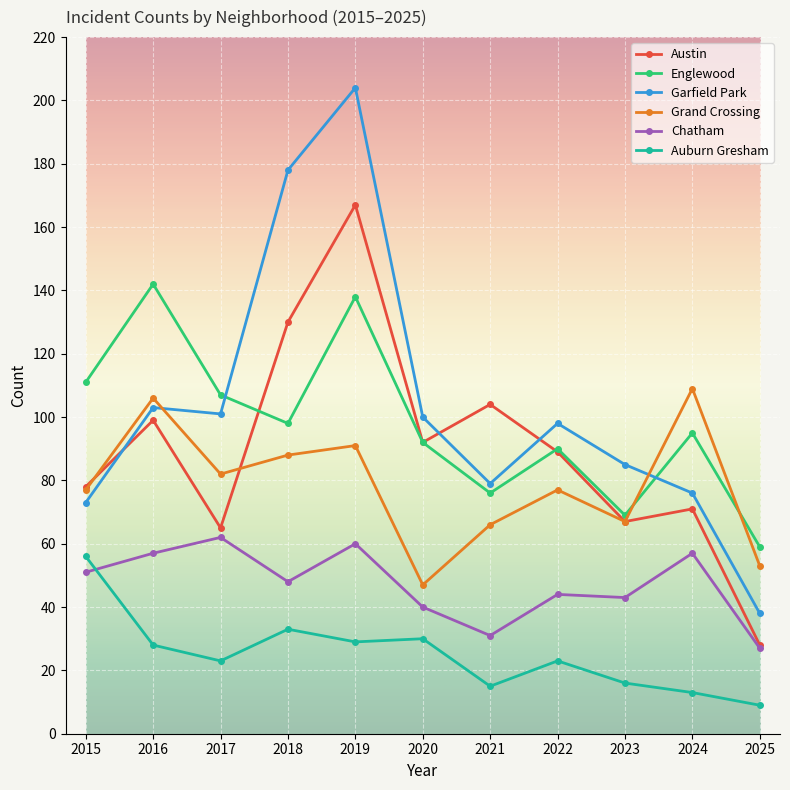

Reading left to right, what are all the values shown in this chart?

Austin: 2015=78	2016=99	2017=65	2018=130	2019=167	2020=92	2021=104	2022=89	2023=67	2024=71	2025=28
Englewood: 2015=111	2016=142	2017=107	2018=98	2019=138	2020=92	2021=76	2022=90	2023=69	2024=95	2025=59
Garfield Park: 2015=73	2016=103	2017=101	2018=178	2019=204	2020=100	2021=79	2022=98	2023=85	2024=76	2025=38
Grand Crossing: 2015=77	2016=106	2017=82	2018=88	2019=91	2020=47	2021=66	2022=77	2023=67	2024=109	2025=53
Chatham: 2015=51	2016=57	2017=62	2018=48	2019=60	2020=40	2021=31	2022=44	2023=43	2024=57	2025=27
Auburn Gresham: 2015=56	2016=28	2017=23	2018=33	2019=29	2020=30	2021=15	2022=23	2023=16	2024=13	2025=9